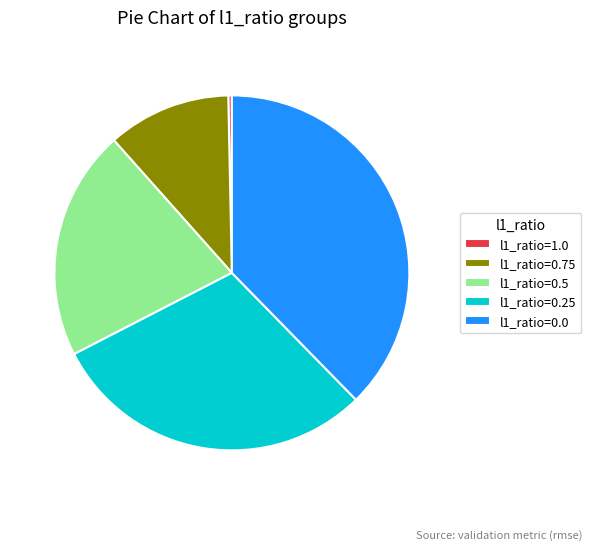

Is it true that l1_ratio=0.5 is 27% of the pie?

False